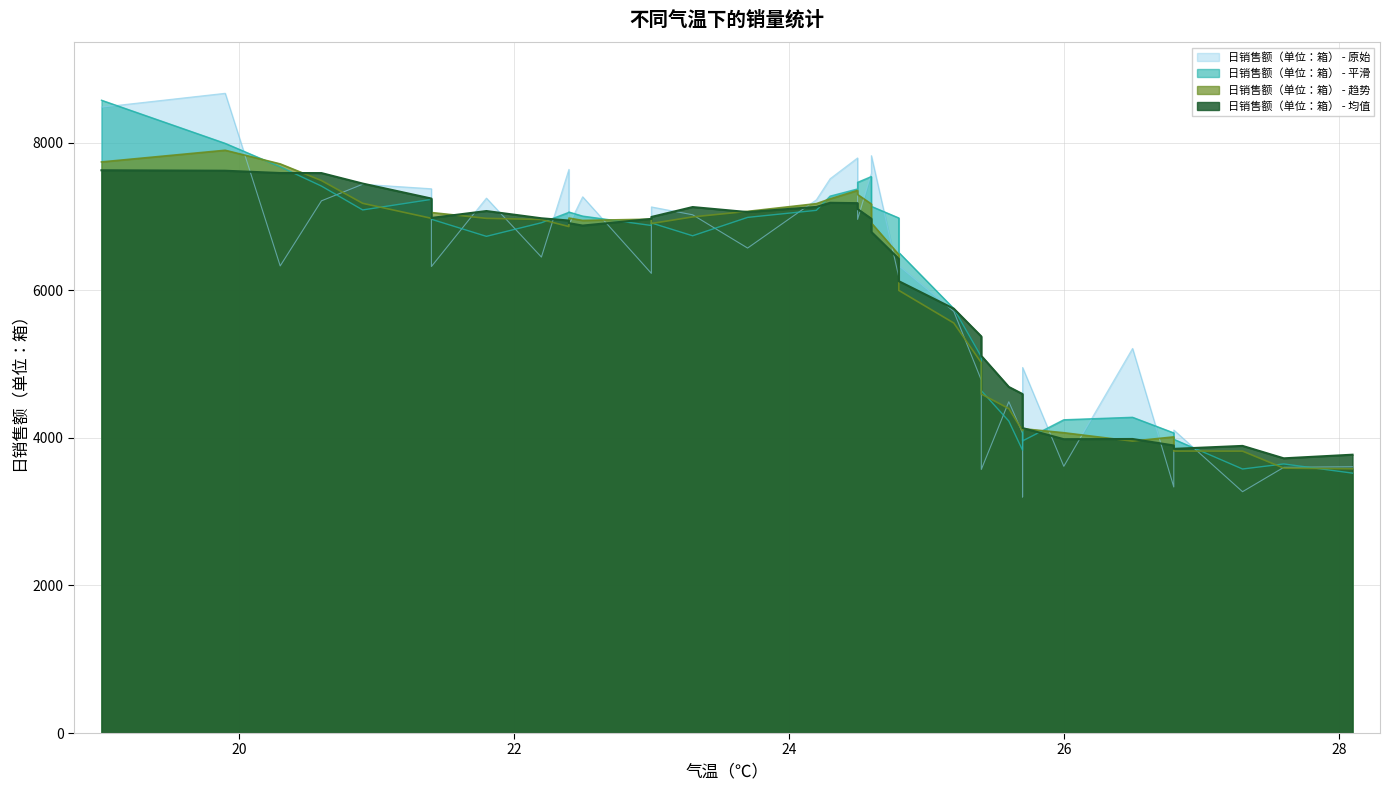

Rank the categories by value from highest to lowest.

19.9, 19.0, 24.6, 24.5, 22.4, 24.6, 24.3, 20.9, 21.4, 22.5, 21.8, 24.2, 20.6, 23.0, 23.3, 24.5, 21.4, 22.4, 23.7, 22.2, 24.8, 20.3, 21.4, 23.0, 24.8, 25.2, 26.5, 25.7, 25.4, 25.6, 26.8, 25.7, 26.0, 28.1, 27.6, 25.4, 26.8, 27.3, 25.7